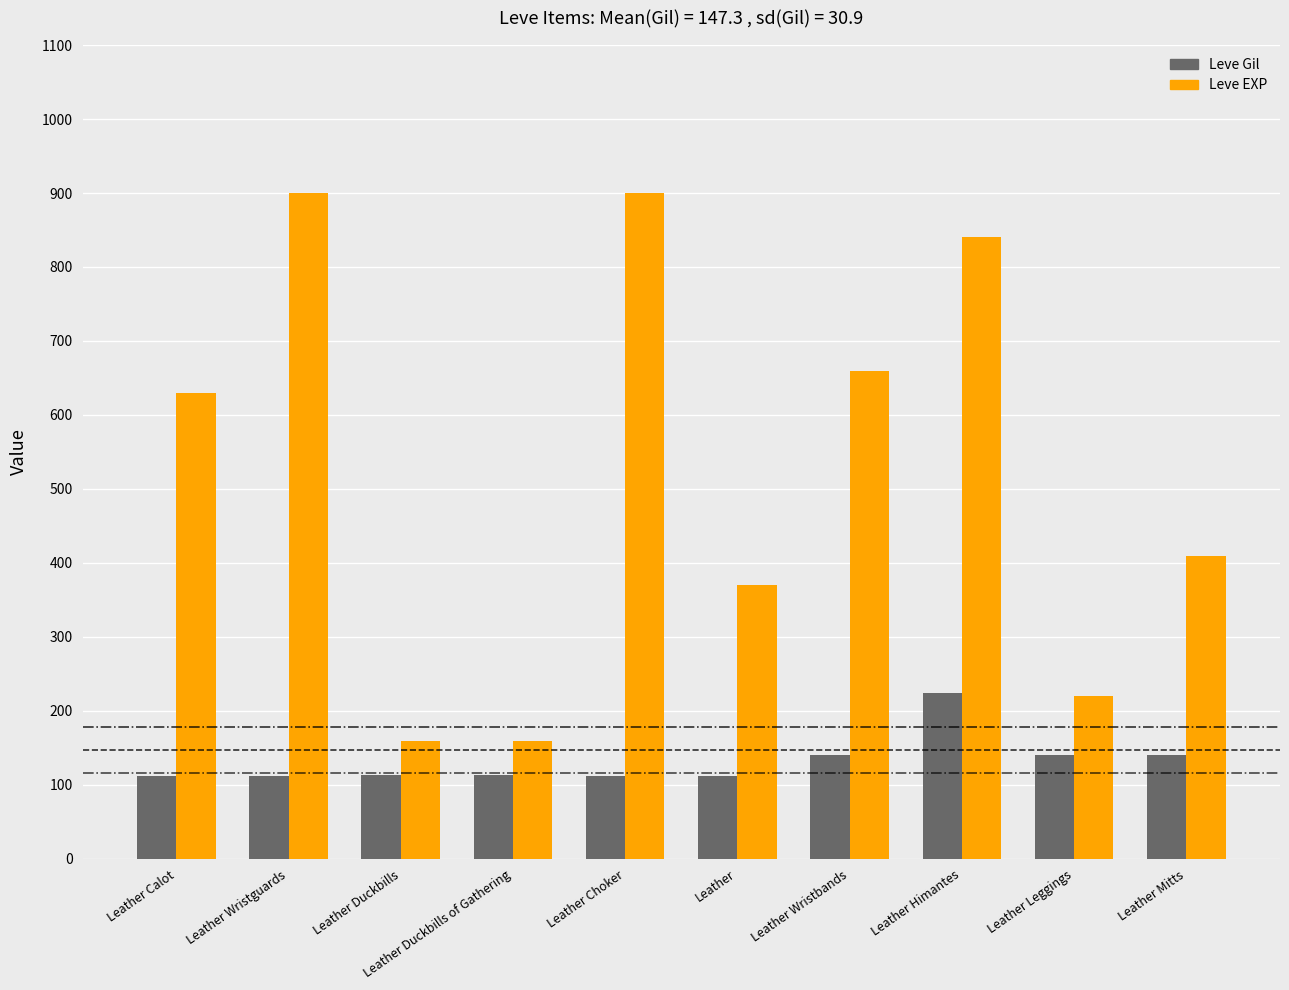

Which series has the largest range (max minus min)?

Leve EXP